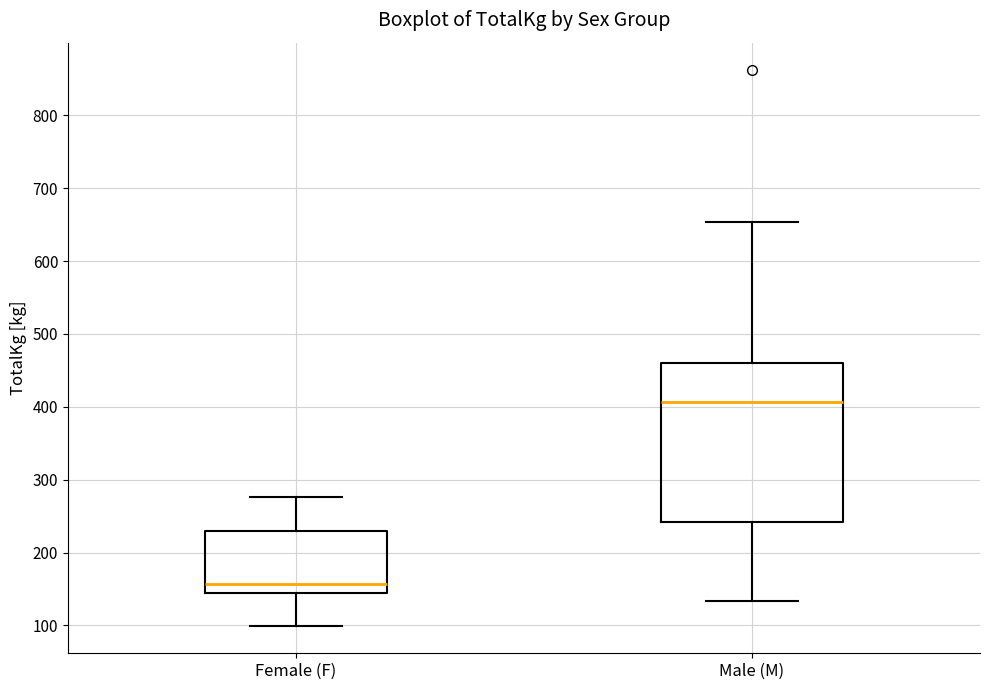

Reading left to right, read every box against the y-axis: the position of its median line, the range the box covers, and the ends of its whiskers. The values are not printed on the chart, so give them approximately, as read against the axis.

Female (F): median 160, box 140 to 230, whiskers 100 to 280
Male (M): median 410, box 240 to 460, whiskers 130 to 650